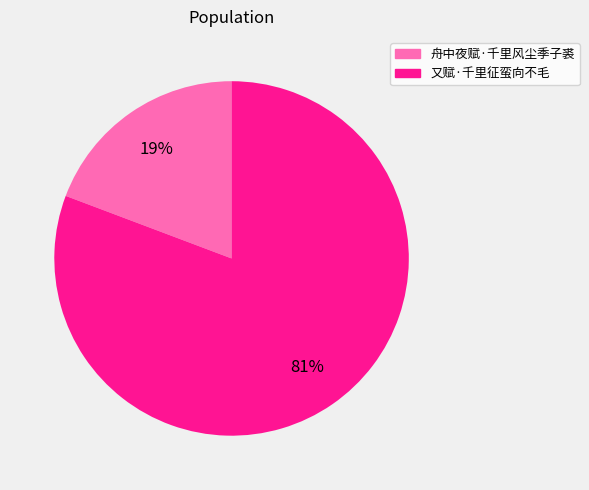

Which has a higher value, 舟中夜赋·千里风尘季子裘 or 又赋·千里征蛮向不毛?

又赋·千里征蛮向不毛